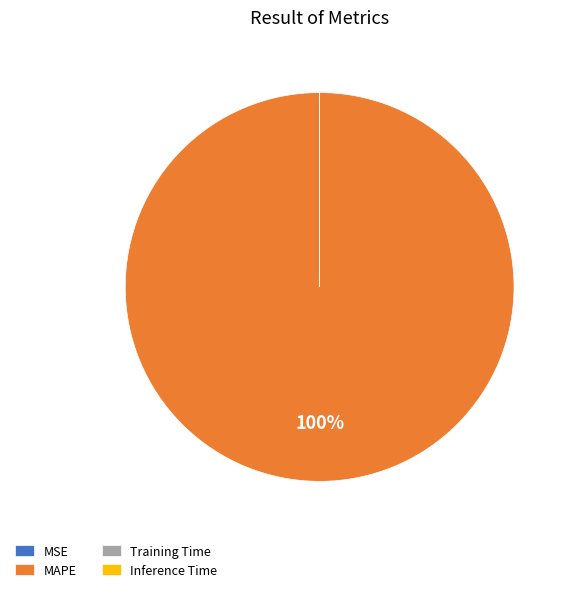

The MAPE slice represents 85% of the pie. True or false?

False